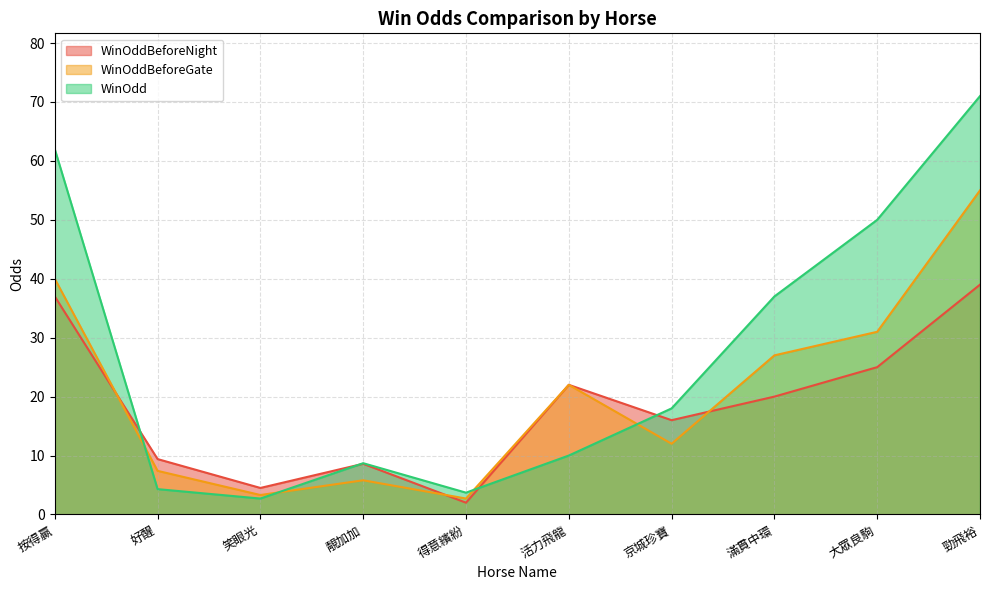

Reading left to right, extract all data points from this chart.

WinOddBeforeNight: 按得贏=37.0	好醒=9.4	笑眼光=4.5	靚加加=8.6	得意繽紛=2.0	活力飛龍=22.0	京城珍寶=16.0	滿貫中環=20.0	大眾良駒=25.0	勁飛裕=39.0
WinOddBeforeGate: 按得贏=40.0	好醒=7.4	笑眼光=3.3	靚加加=5.8	得意繽紛=2.7	活力飛龍=22.0	京城珍寶=12.0	滿貫中環=27.0	大眾良駒=31.0	勁飛裕=55.0
WinOdd: 按得贏=62.0	好醒=4.3	笑眼光=2.7	靚加加=8.7	得意繽紛=3.7	活力飛龍=10.0	京城珍寶=18.0	滿貫中環=37.0	大眾良駒=50.0	勁飛裕=71.0